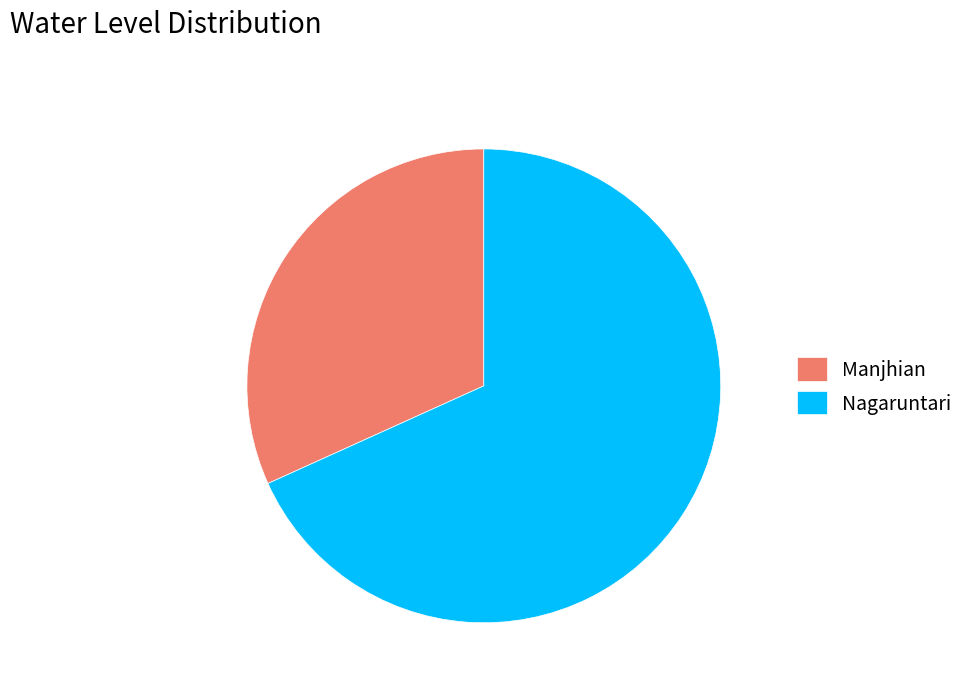

Rank the categories by value from lowest to highest.

Manjhian, Nagaruntari